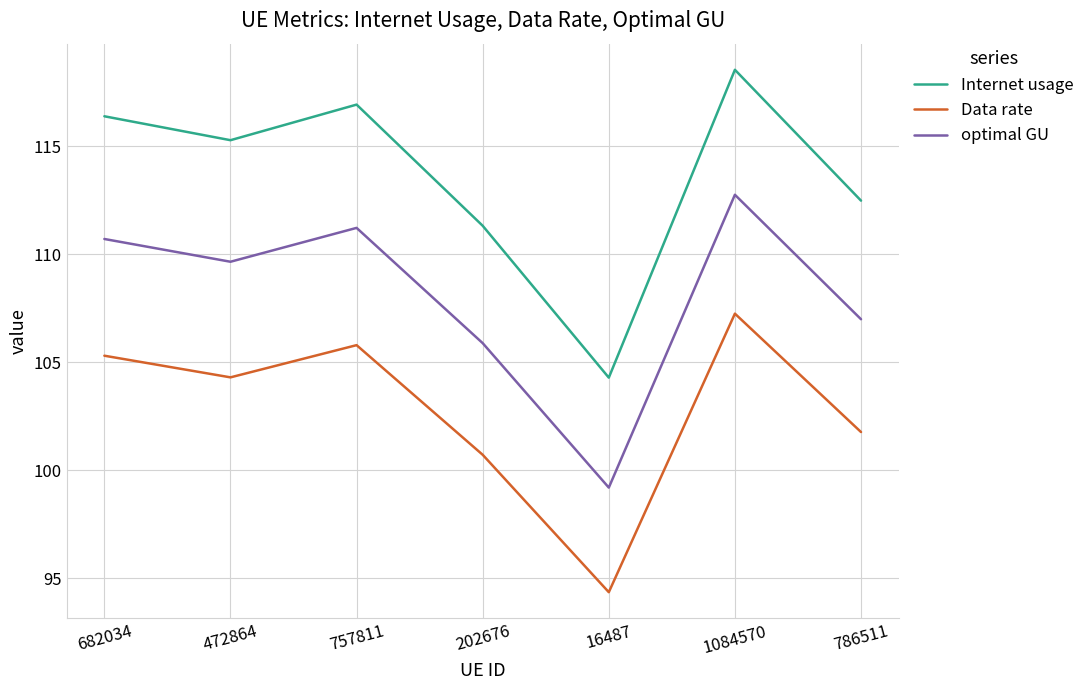

Rank the series by their average value, from lowest to highest.

Data rate, optimal GU, Internet usage